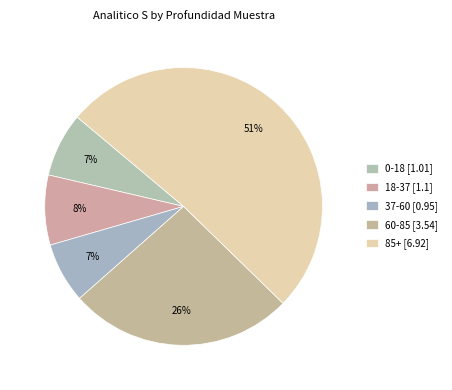

What percentage is the 18-37 slice, to the nearest percent?

8%